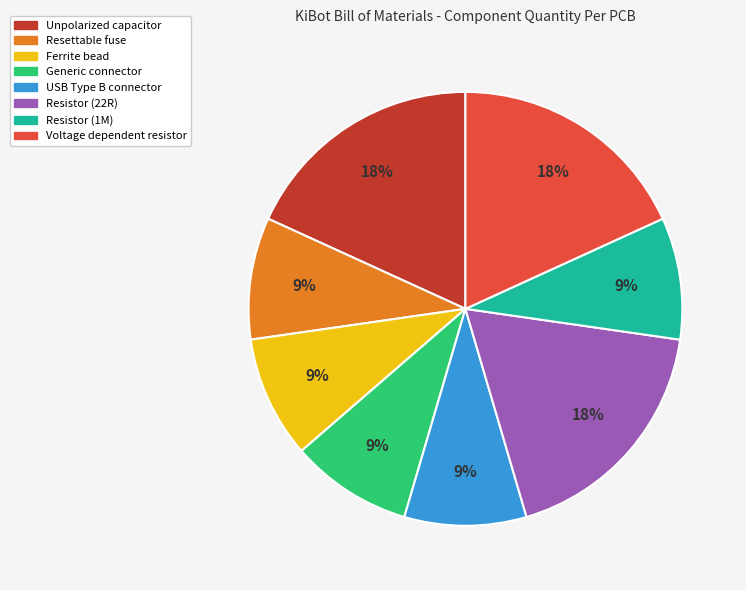

How many segments does this pie chart have?

8